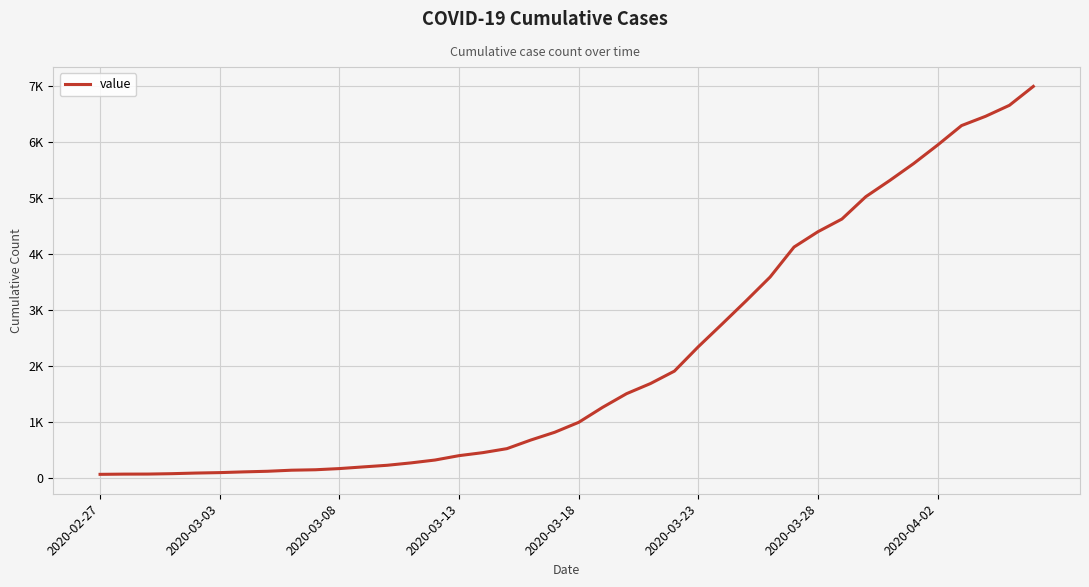

Does the chart display data point markers on the line(s)?

No